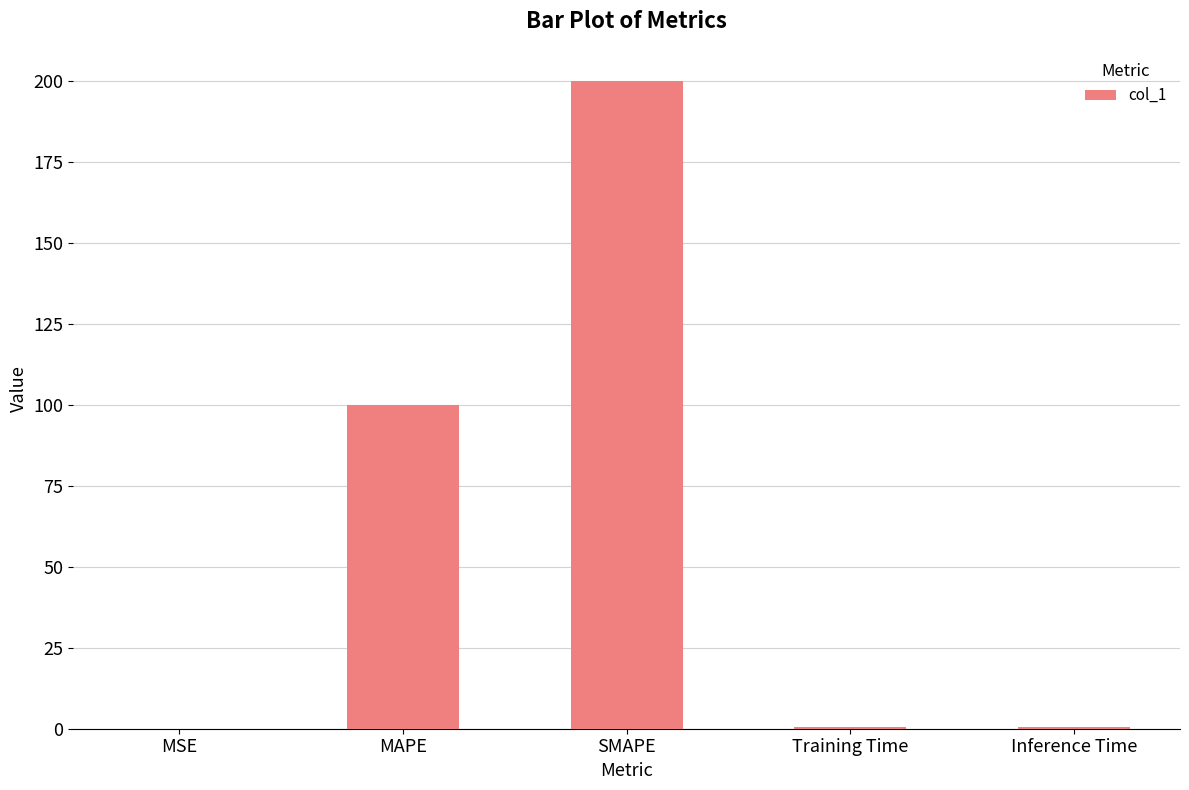

True or false: the data shows 0.0 at MSE.

True